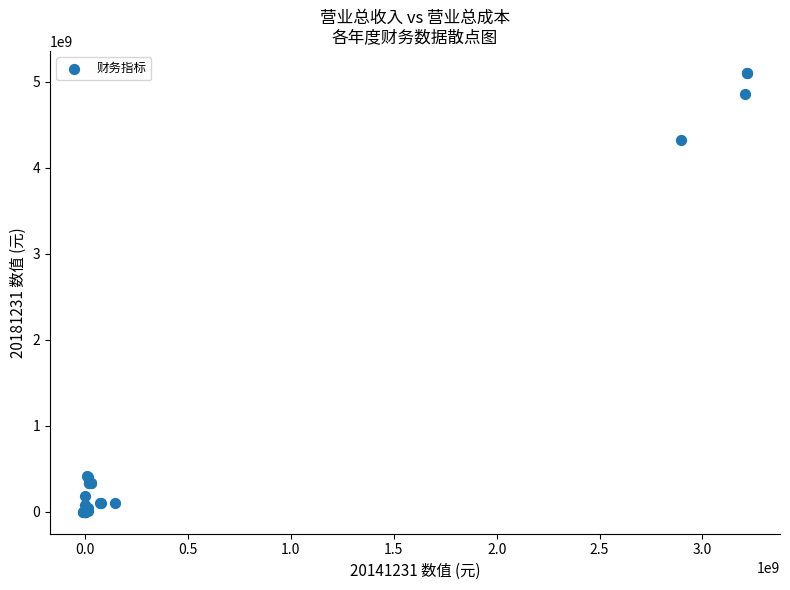

What Y value in the scatter plot is closest to 2550062817?

4320612815.8